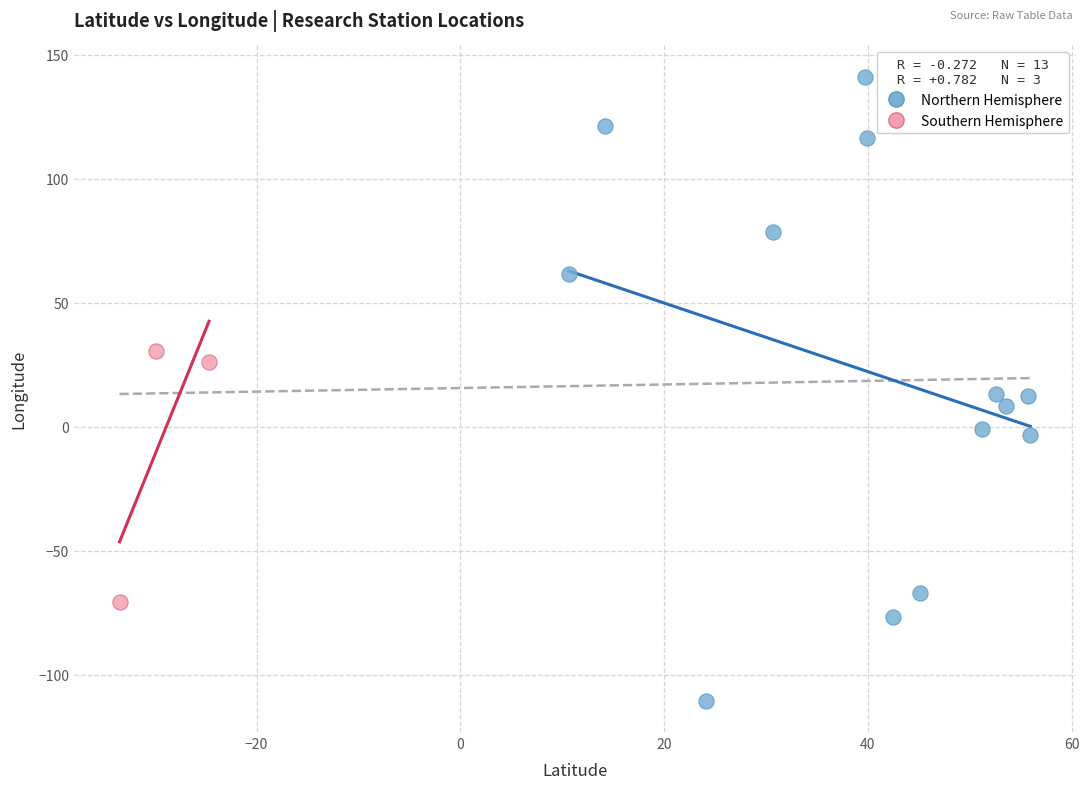

Which series reaches the minimum Y coordinate?

Northern Hemisphere